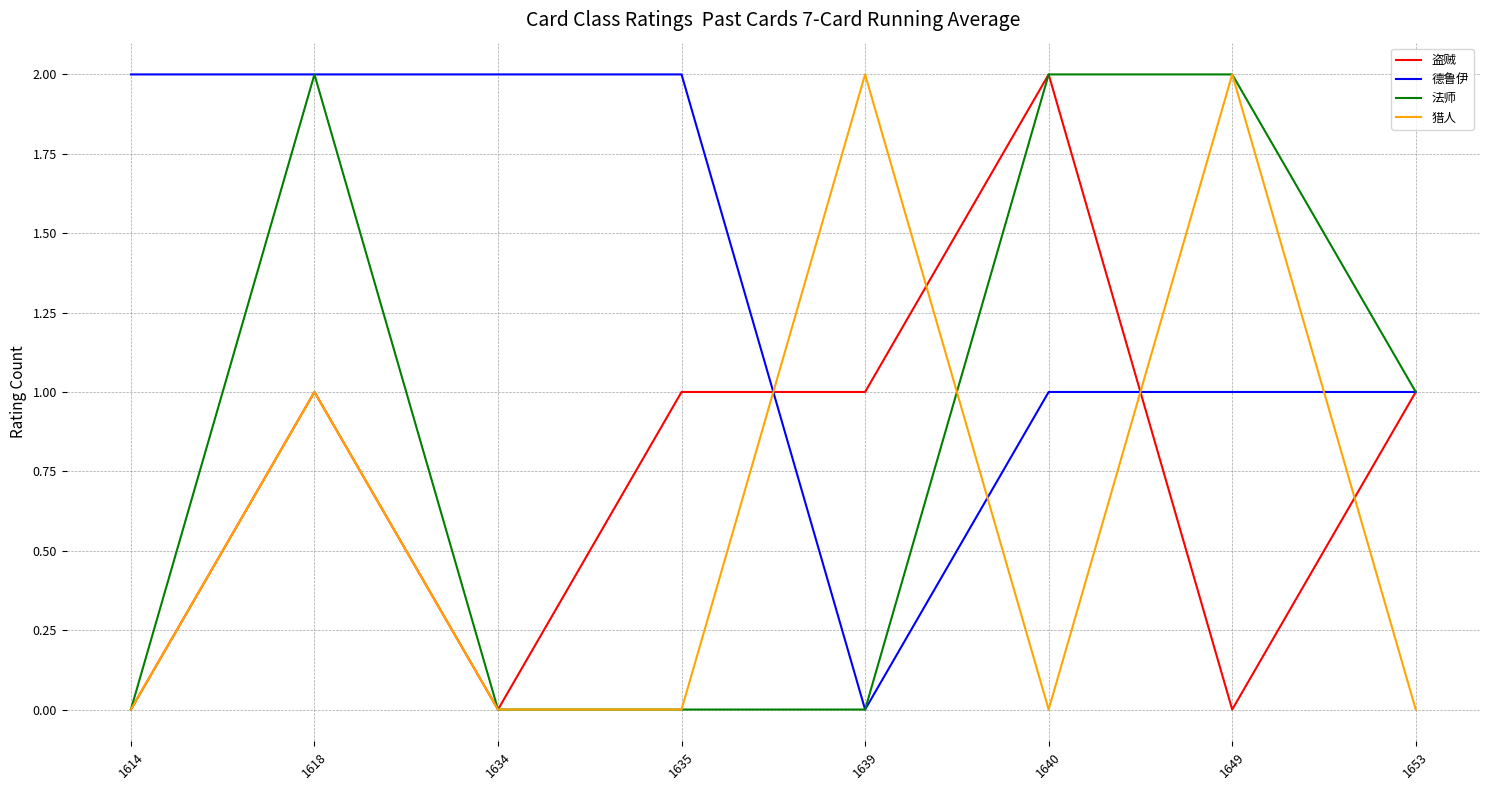

At which category is the sum across all series the highest?

1618